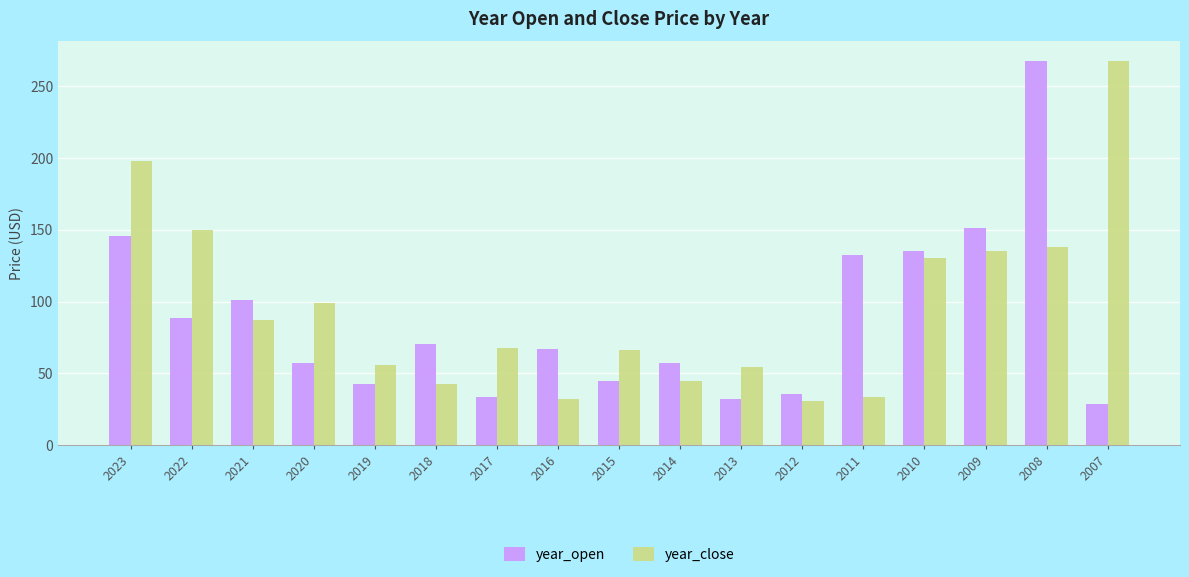

What is the difference between the second highest and second lowest values in the year_open series?

119.5